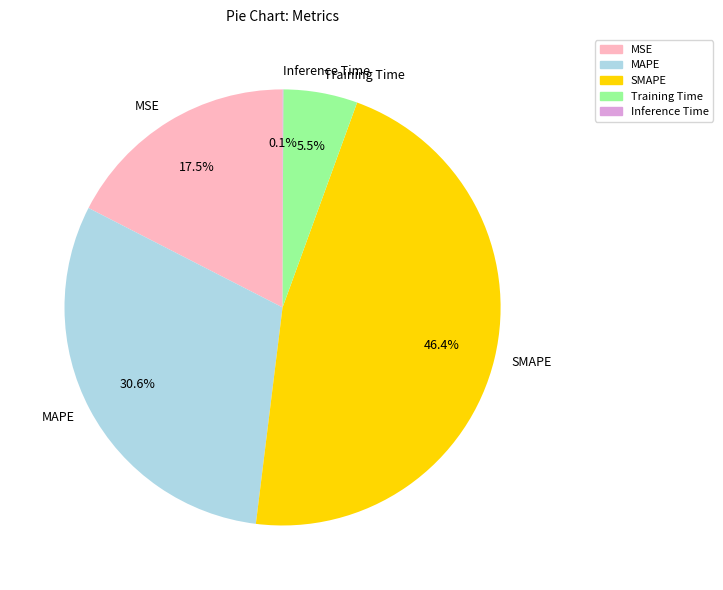

What is the total percentage of Training Time and MAPE?

36.1%